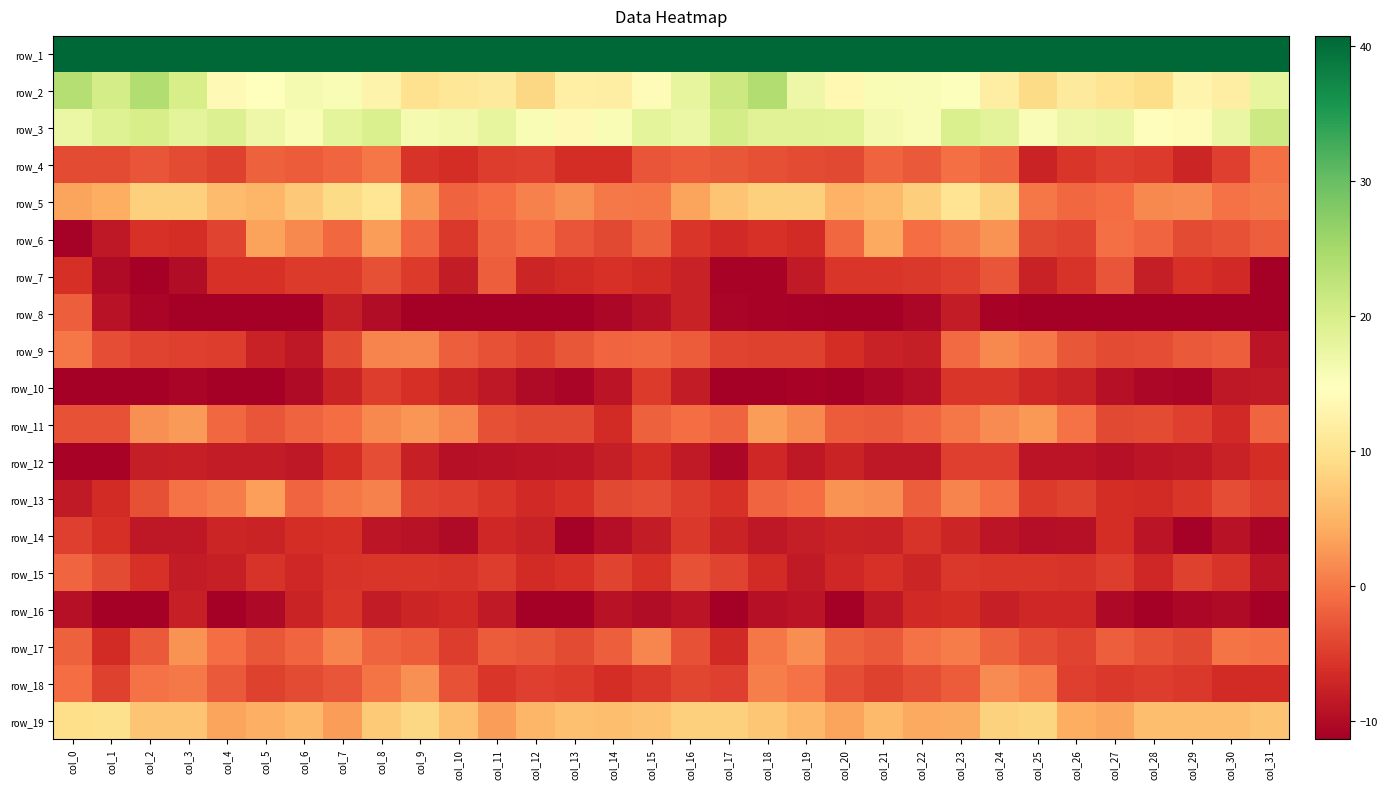

At which category is the sum across all series the highest?

col_8